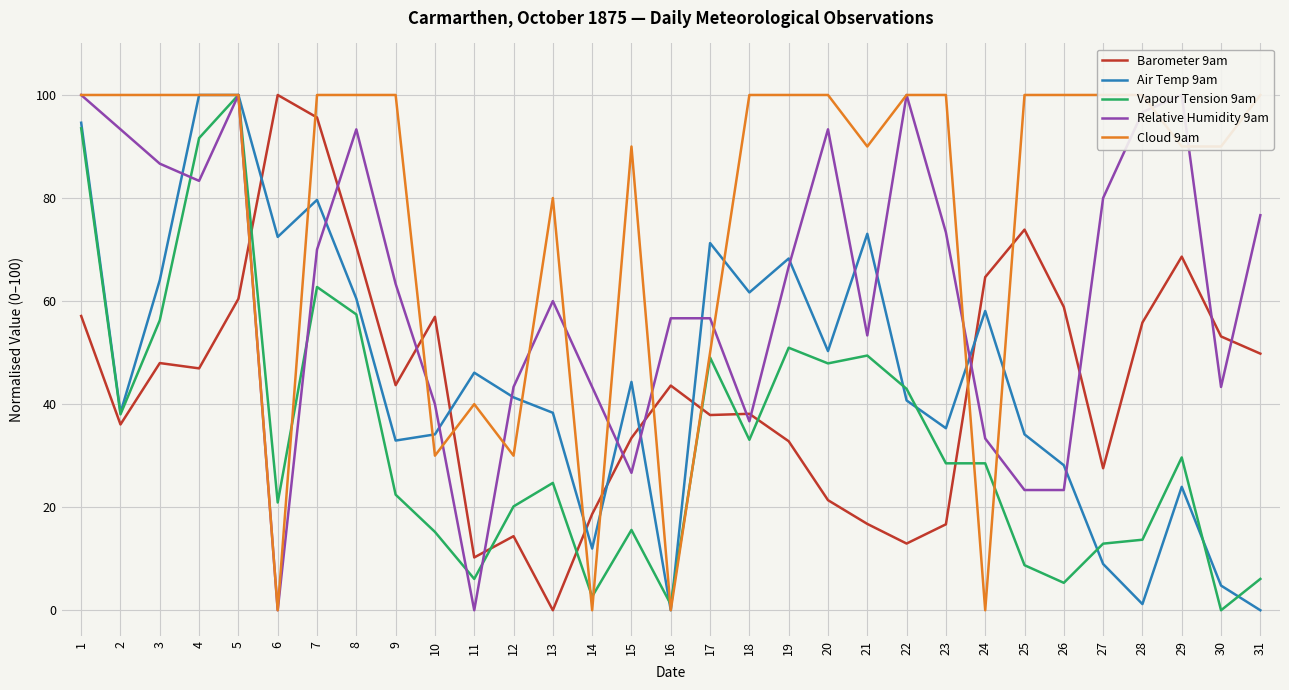

What is the difference between the highest and lowest values at 8?

42.6